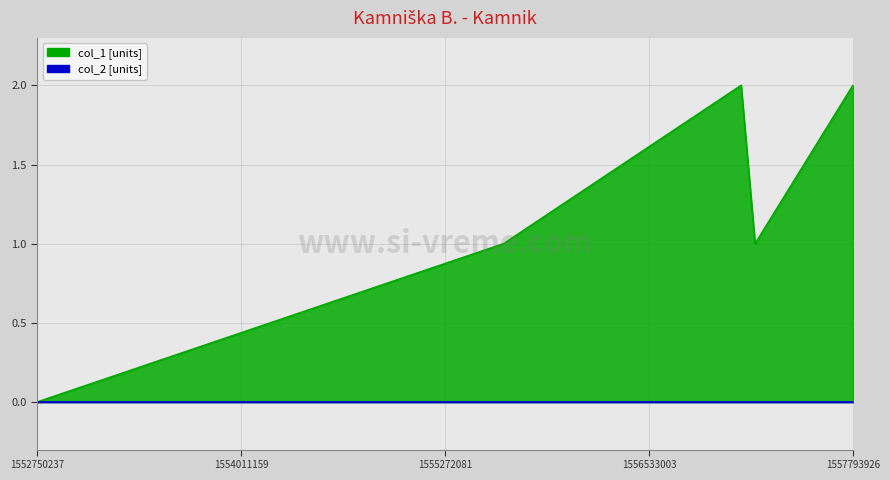

The chart shows a value of 1 at 1557189135. True or false?

True